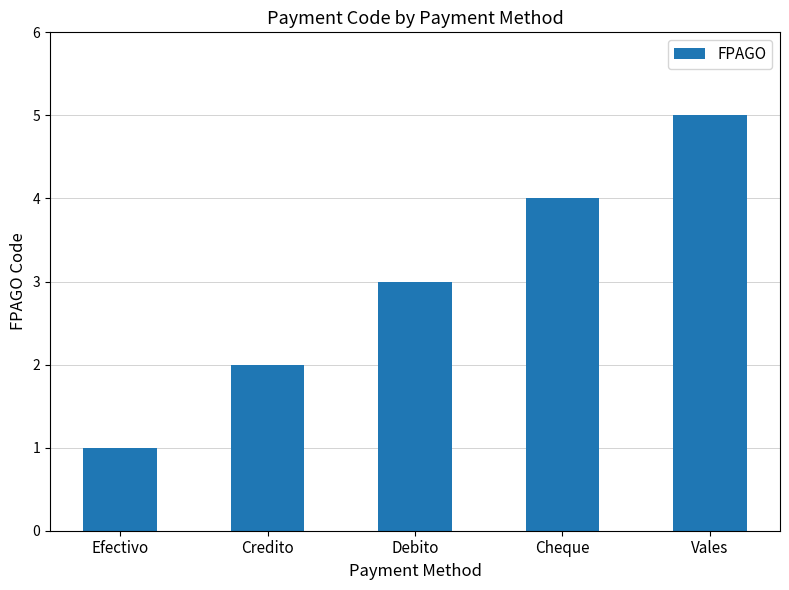

Is it true that the value at Efectivo is 2?

False